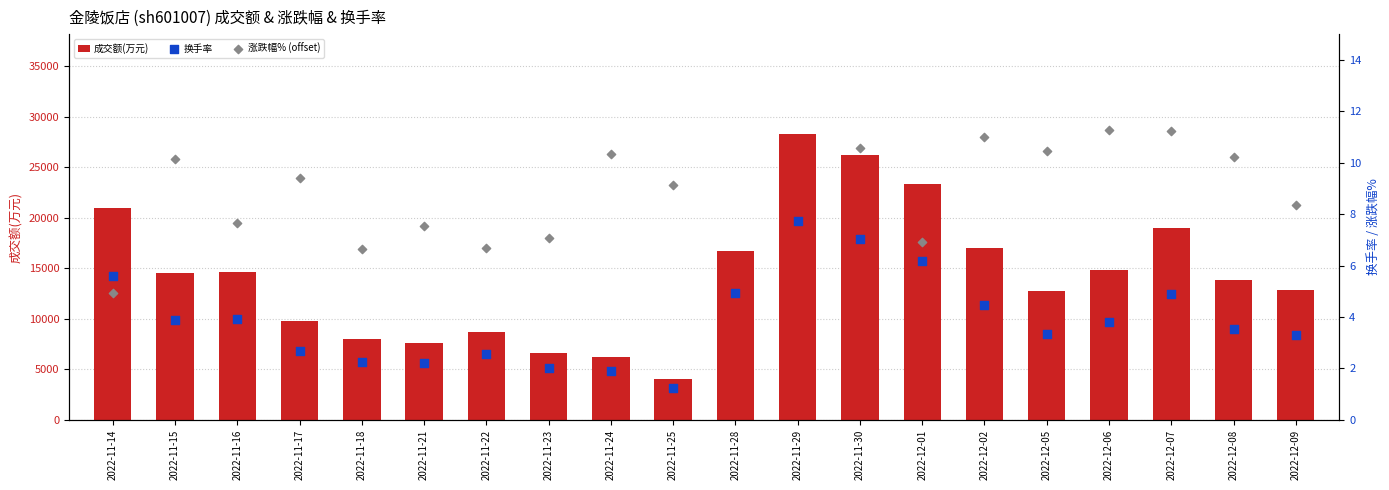

Which series reaches the maximum Y coordinate?

成交额(万元)